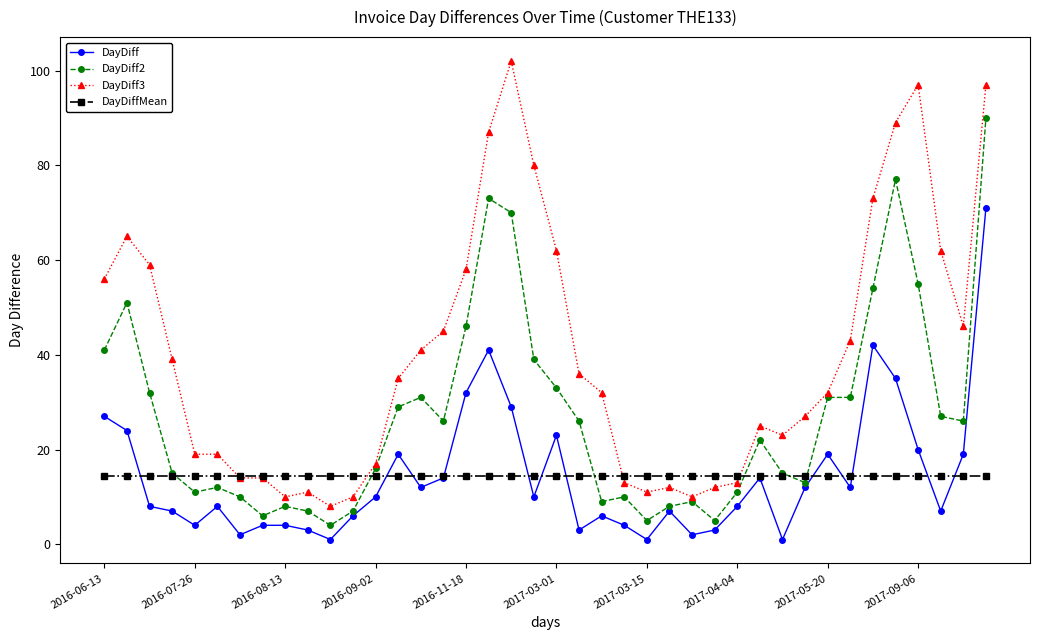

What is the greatest value displayed?

102.0